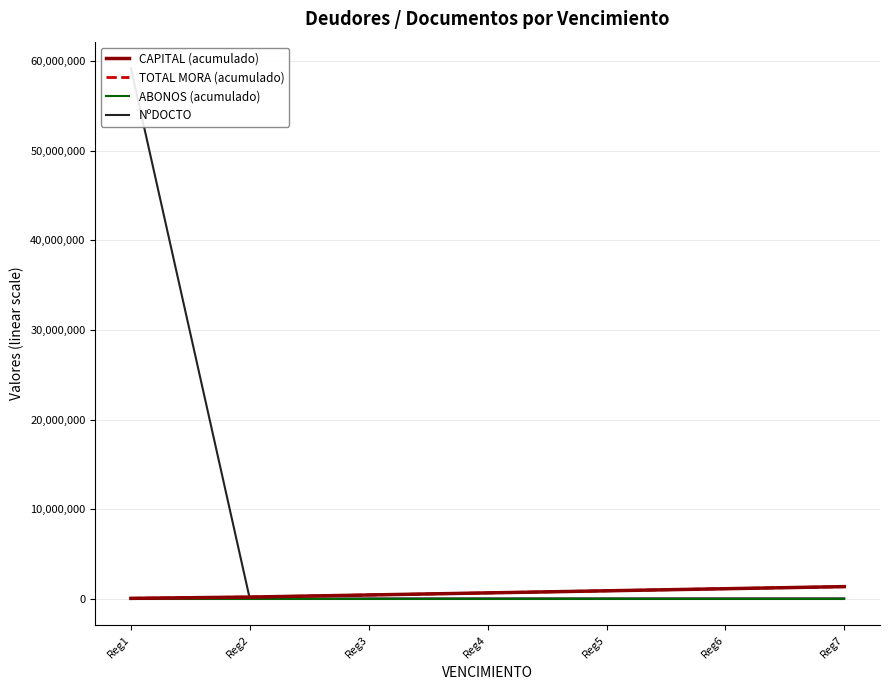

How many lines are shown in the chart?

4